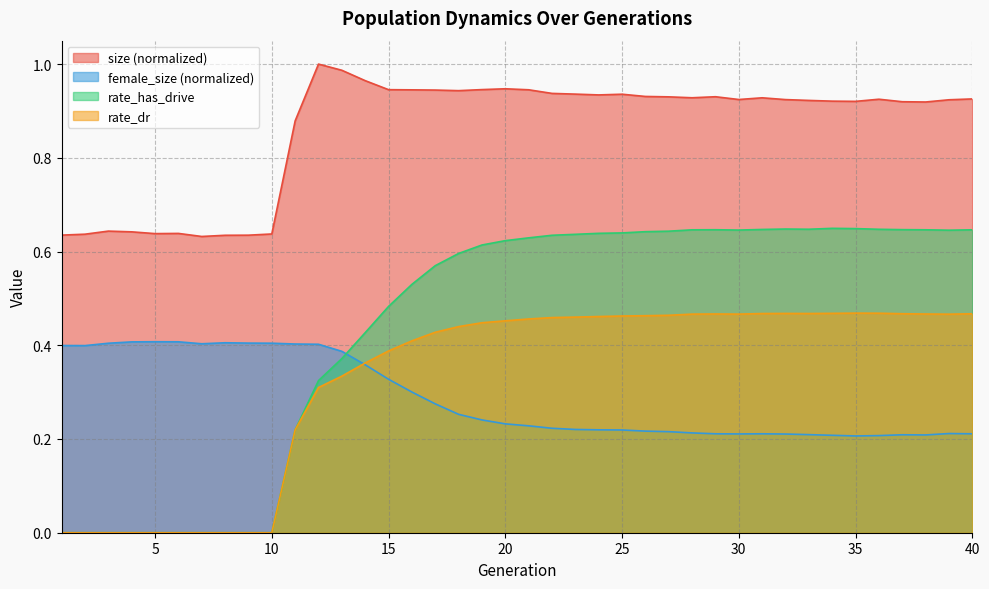

List the labels in order of female_size value, largest first.

5, 6, 4, 8, 9, 10, 3, 7, 11, 12, 1, 2, 13, 14, 15, 16, 17, 18, 19, 20, 21, 22, 23, 24, 25, 26, 27, 28, 39, 29, 40, 31, 30, 32, 33, 37, 38, 34, 36, 35